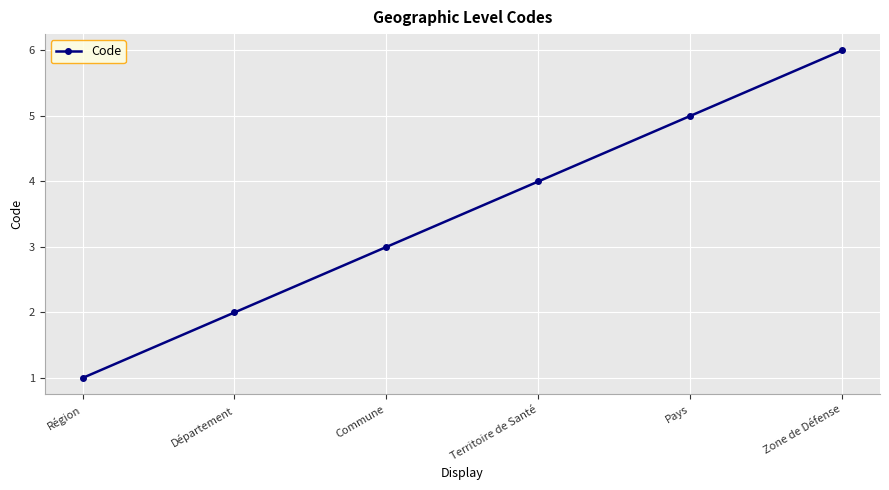

Count the values in the range 2 to 5.

4